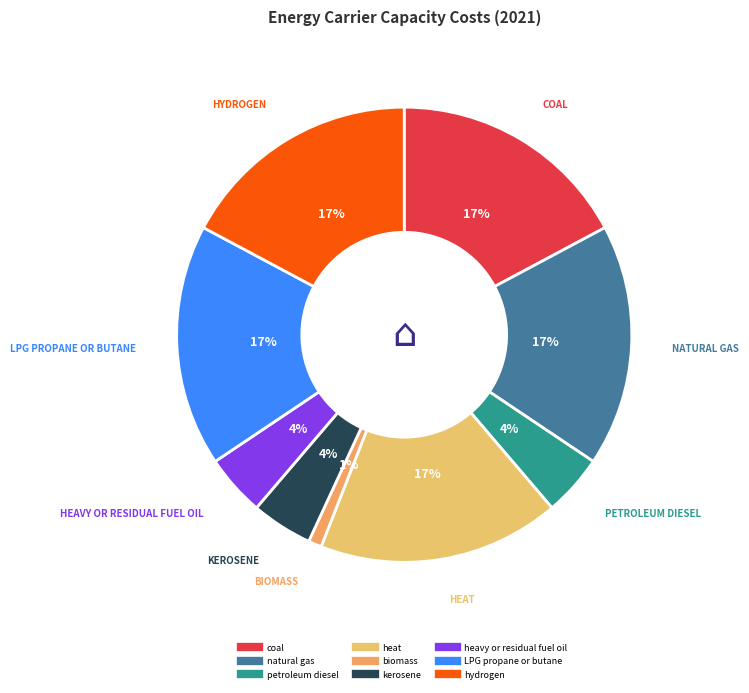

The coal slice represents 17% of the pie. True or false?

True